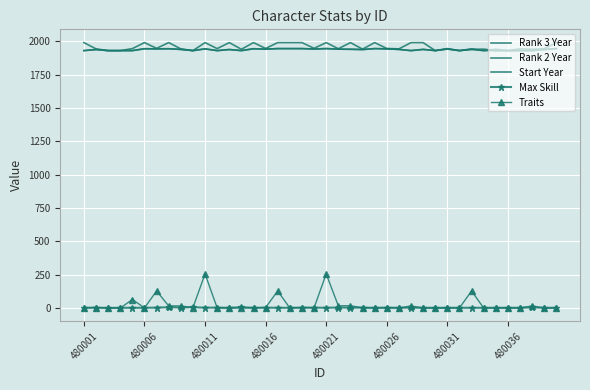

Which series has the largest range (max minus min)?

Traits